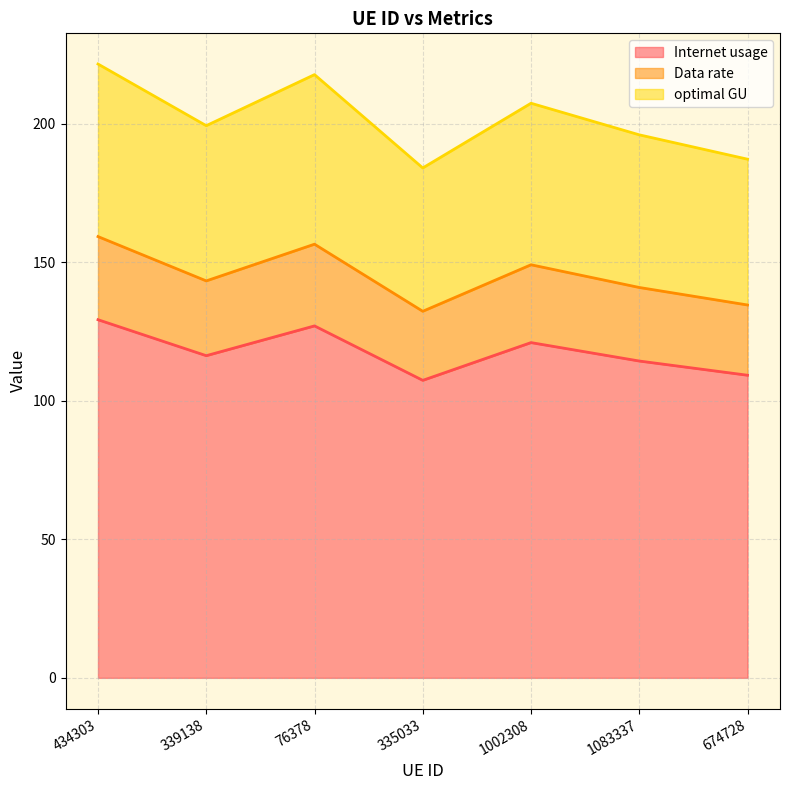

What is the difference between the maximum and minimum values in the Internet usage series?

21.9